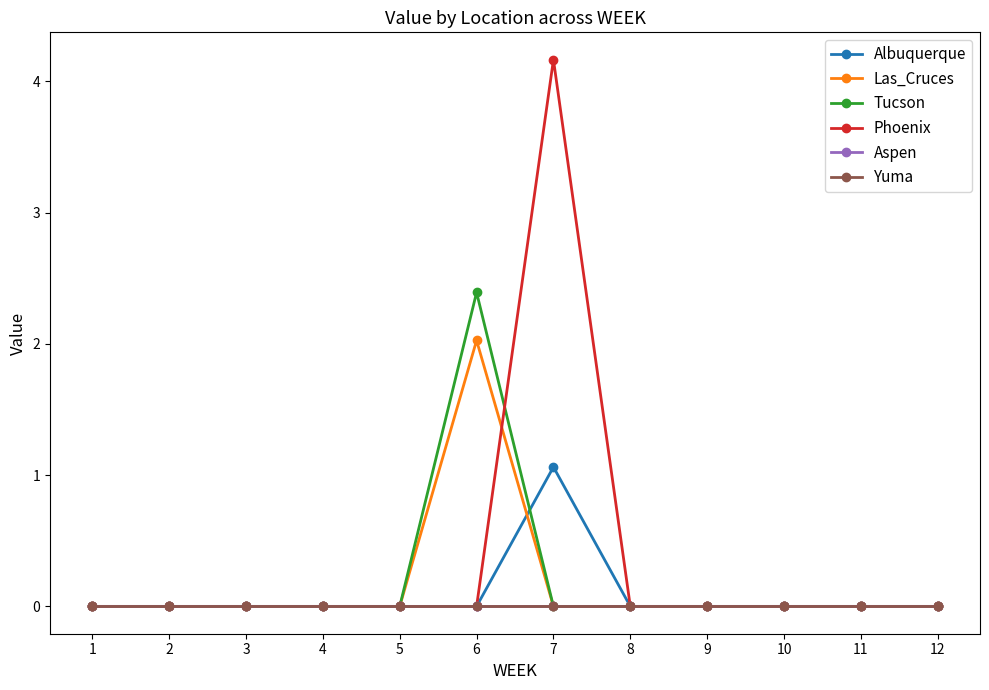

At how many categories does at least one series exceed 2?

2